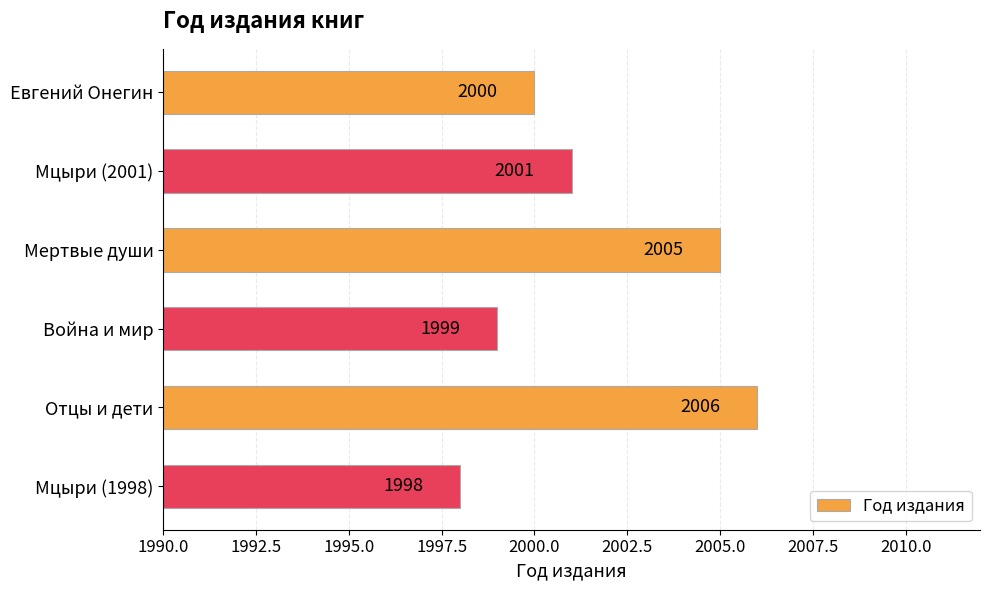

List the labels in order of value, smallest first.

Мцыри (1998), Война и мир, Евгений Онегин, Мцыри (2001), Мертвые души, Отцы и дети